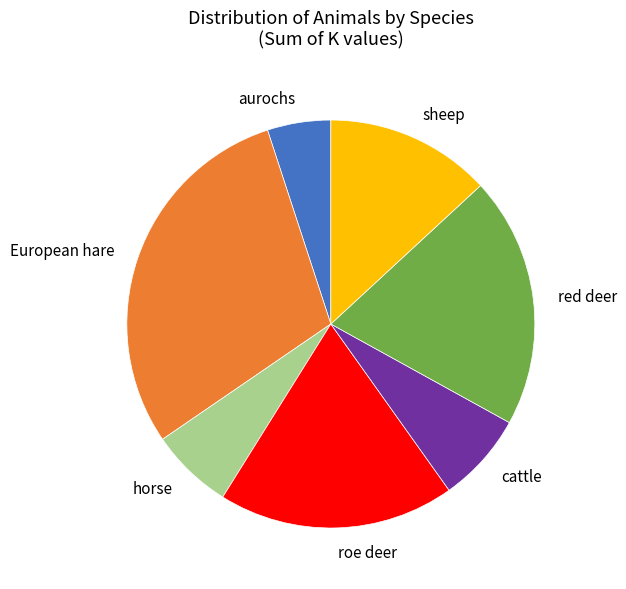

Do horse and cattle together represent more than half of the pie?

No